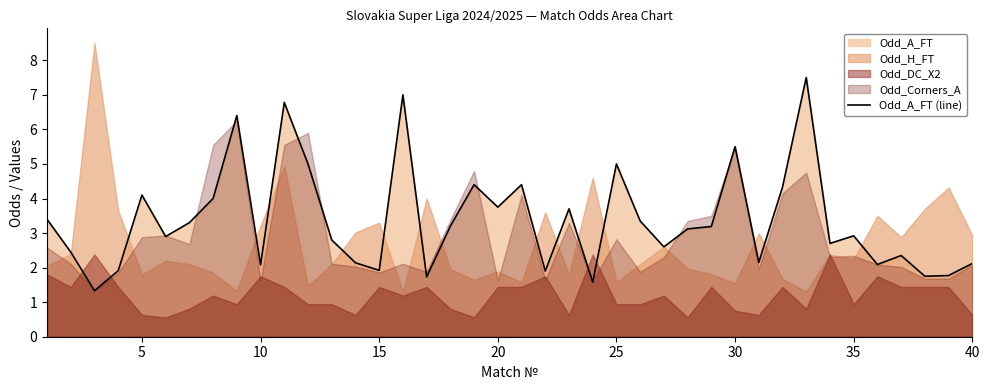

Reading left to right, what are all the values shown in this chart?

3.4	2.5	1.3	1.9	4.1	2.9	3.3	4.0	6.4	2.1	6.8	5.0	2.8	2.1	1.9	7.0	1.7	3.2	4.4	3.8	4.4	1.9	3.7	1.6	5.0	3.4	2.6	3.1	3.2	5.5	2.1	4.3	7.5	2.7	2.9	2.1	2.4	1.8	1.8	2.1